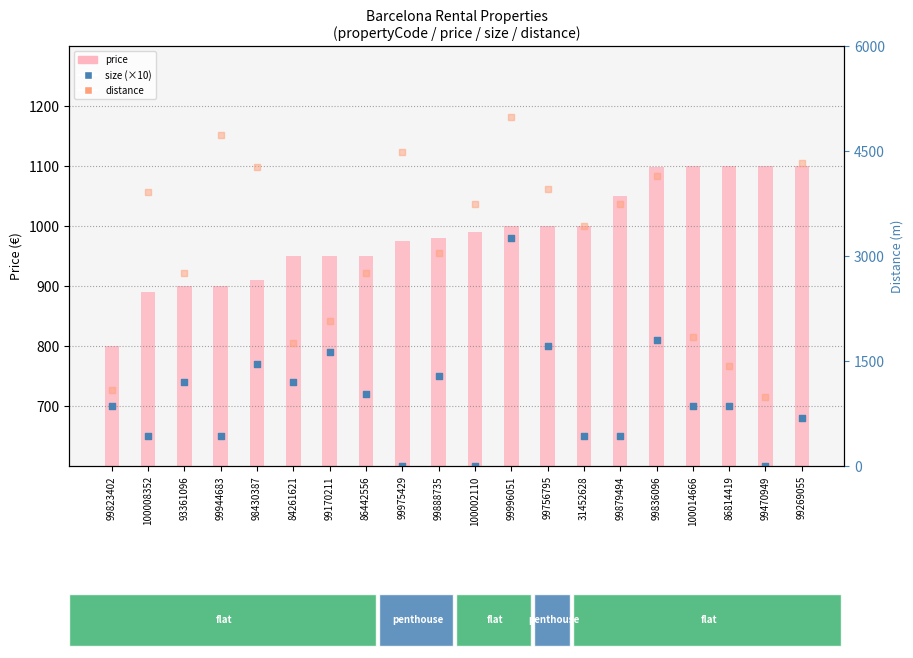

Which series has the widest spread of Y values?

distance